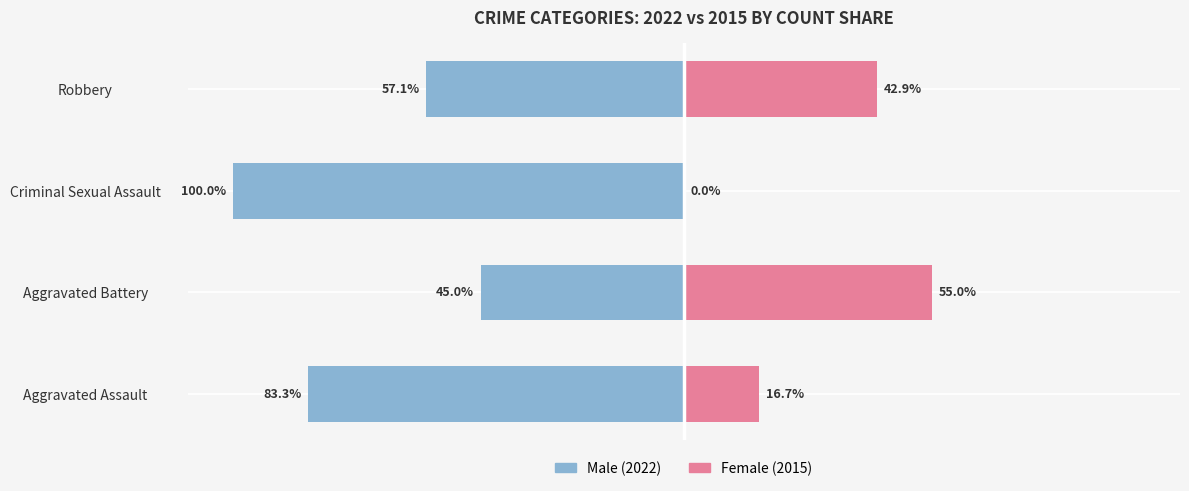

Where does the Female series first go above 42?

Aggravated Battery